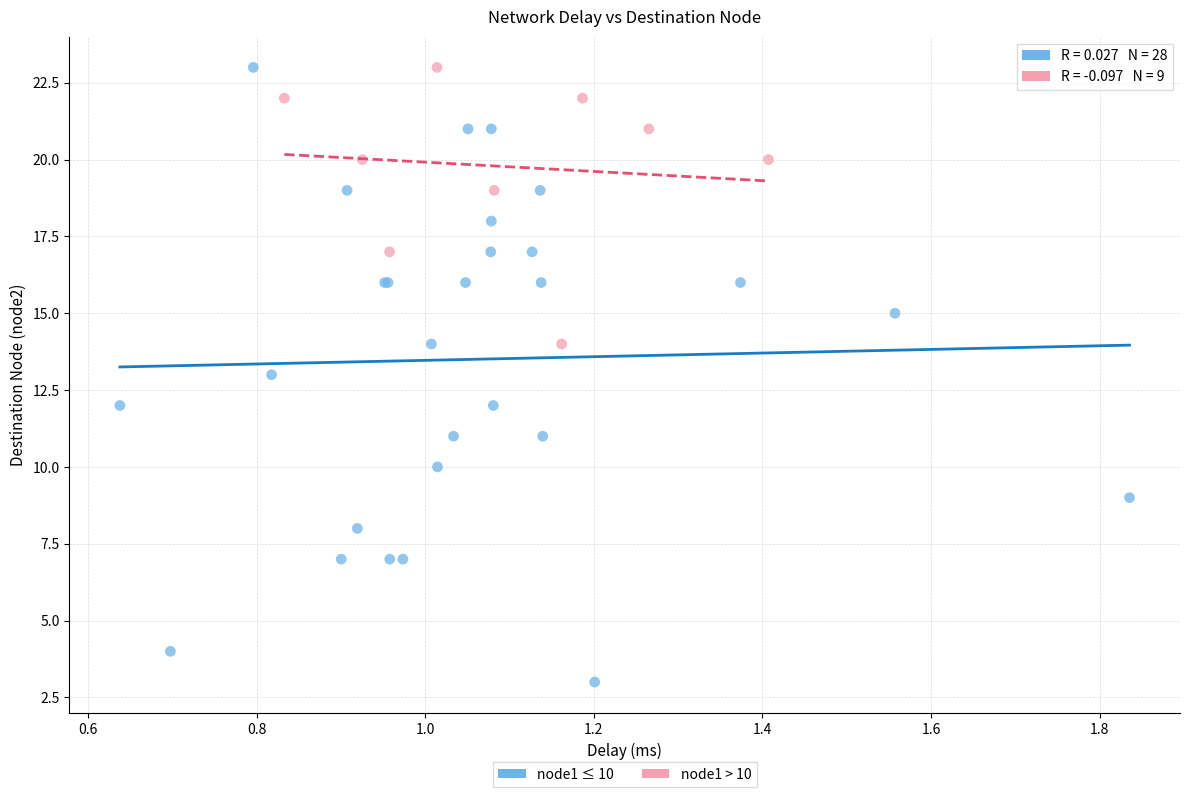

Which series has the widest spread of Y values?

node1 ≤ 10